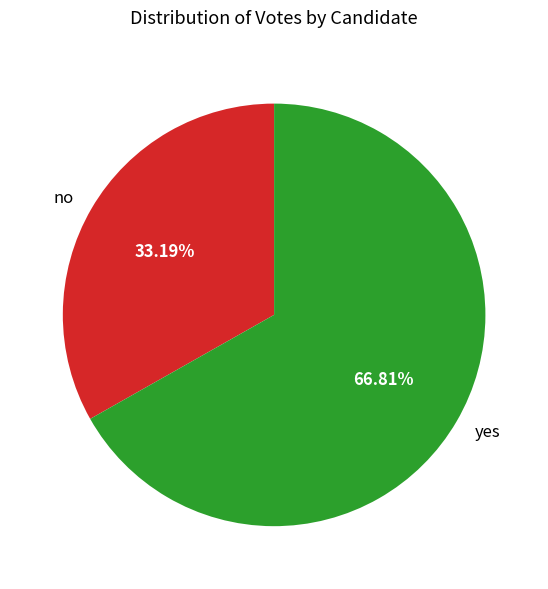

To the nearest percent, what is the average slice percentage?

50%